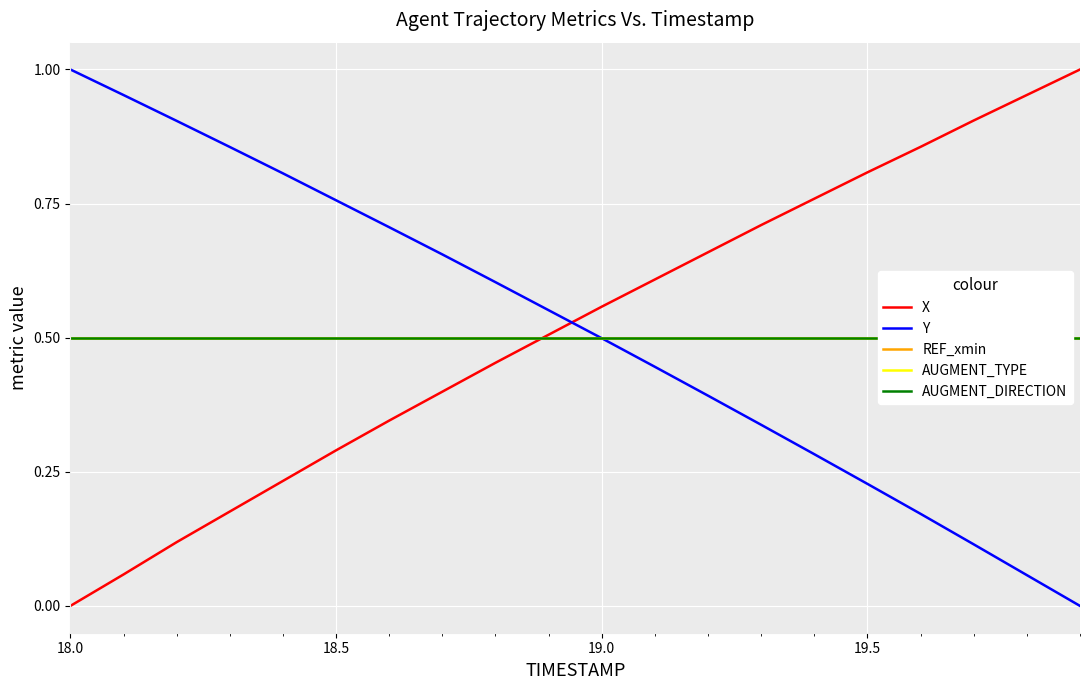

List the series in order of their peak value, lowest first.

REF_xmin, AUGMENT_TYPE, AUGMENT_DIRECTION, X, Y